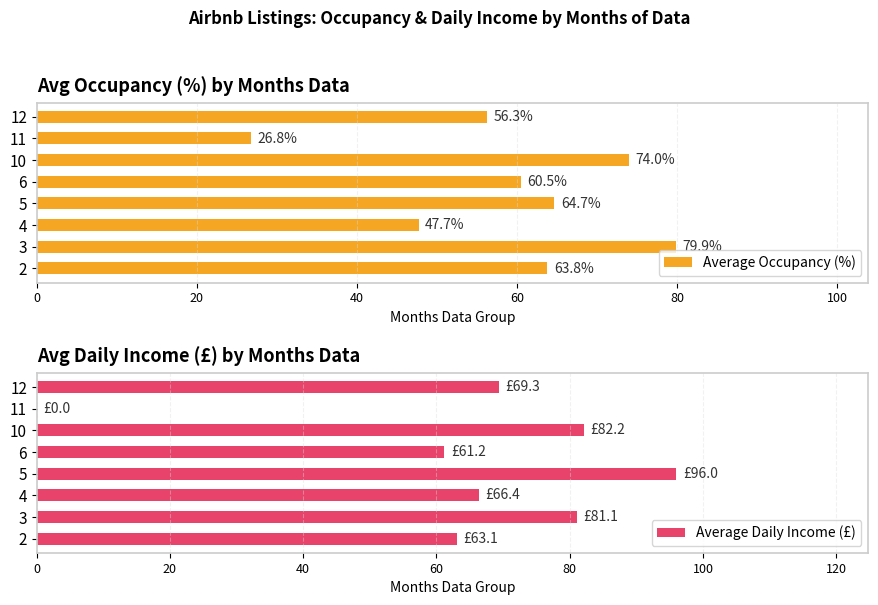

What is the approximate value of Average Occupancy (%) at 4?

47.7